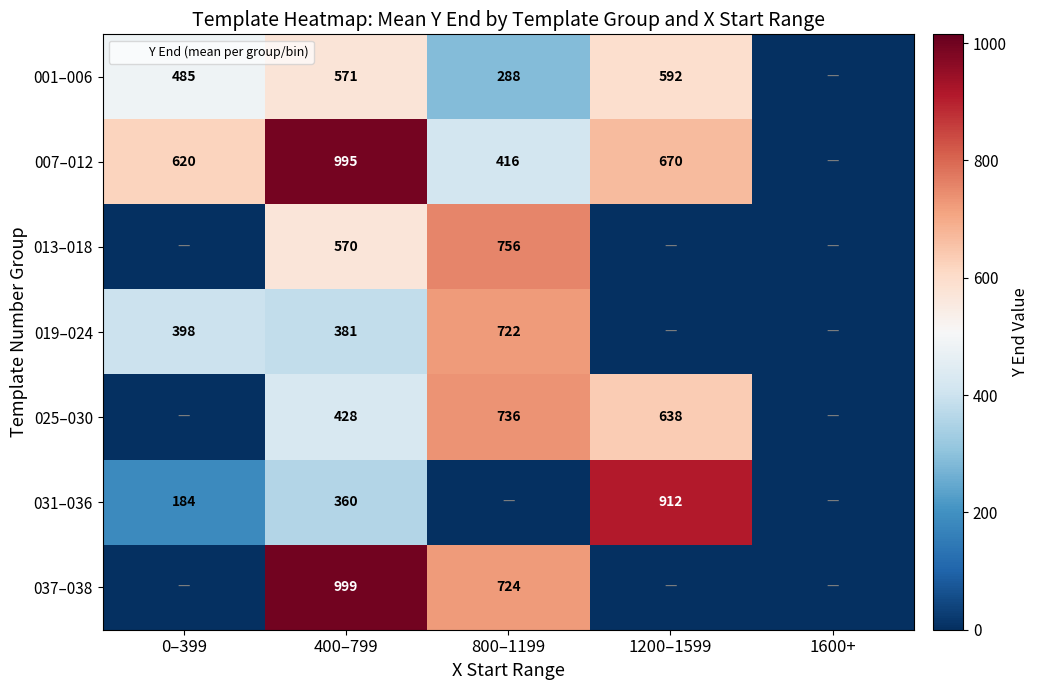

Between 0–399 and 1200–1599, which series saw the biggest shift?

031–036